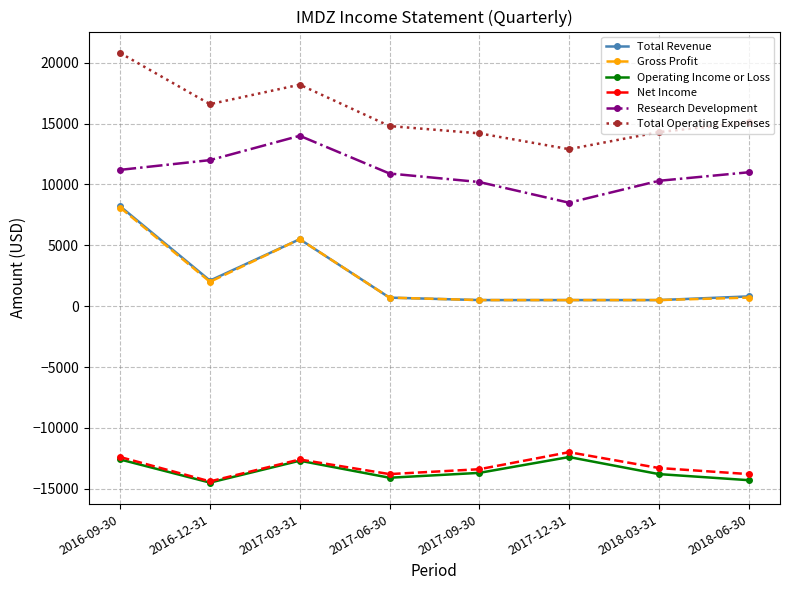

Between 2017-03-31 and 2018-06-30, which series saw the biggest shift?

Gross Profit